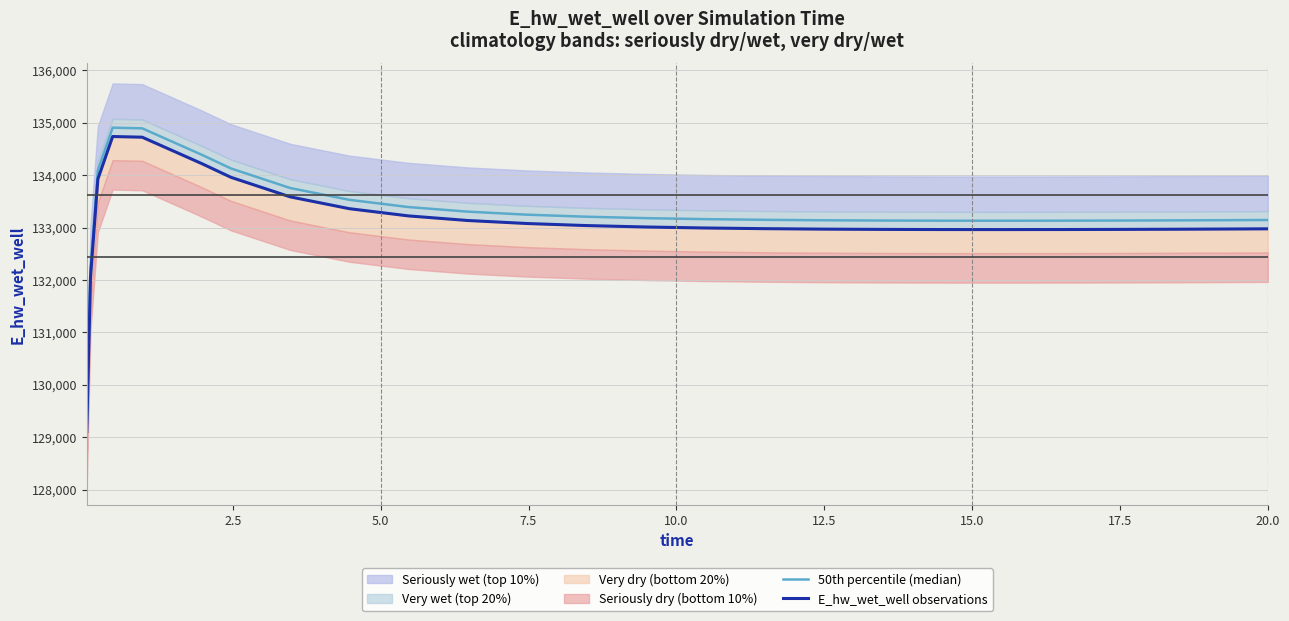

True or false: 50th percentile (median) and E_hw_wet_well observations intersect in this chart.

False